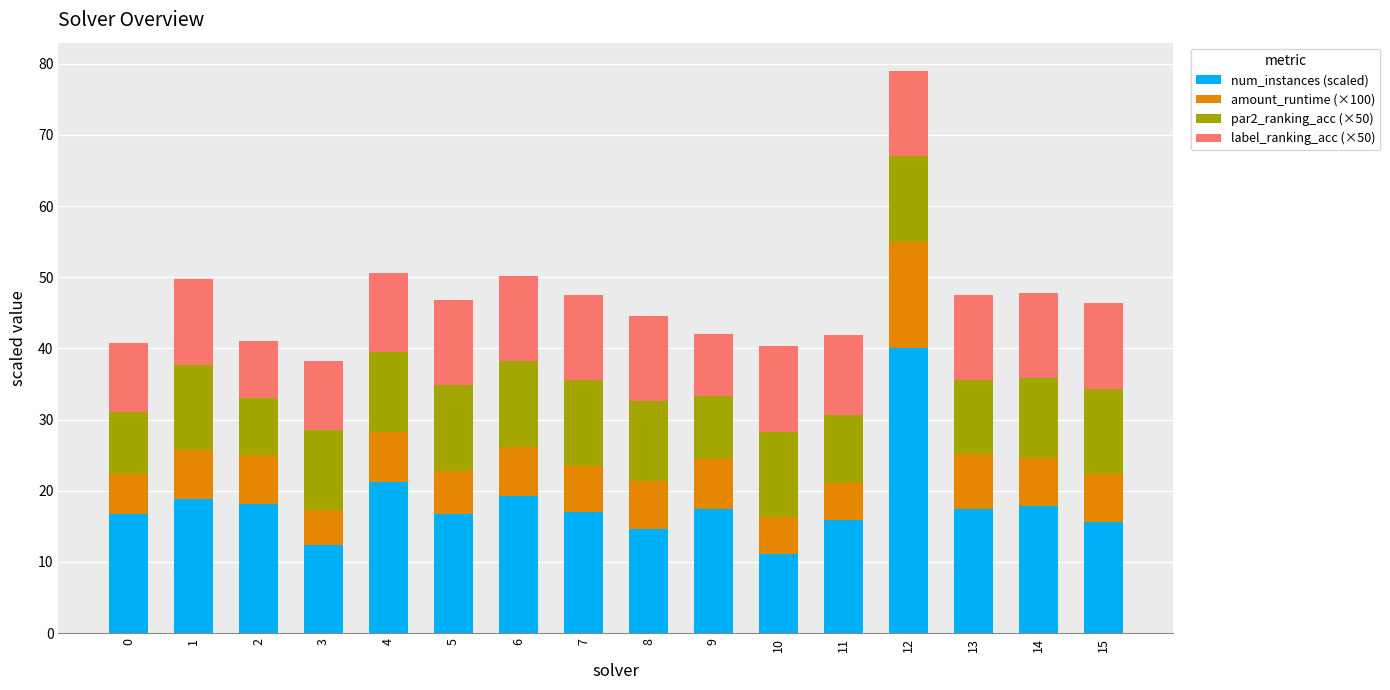

What is the total value across all series at 5?

46.8